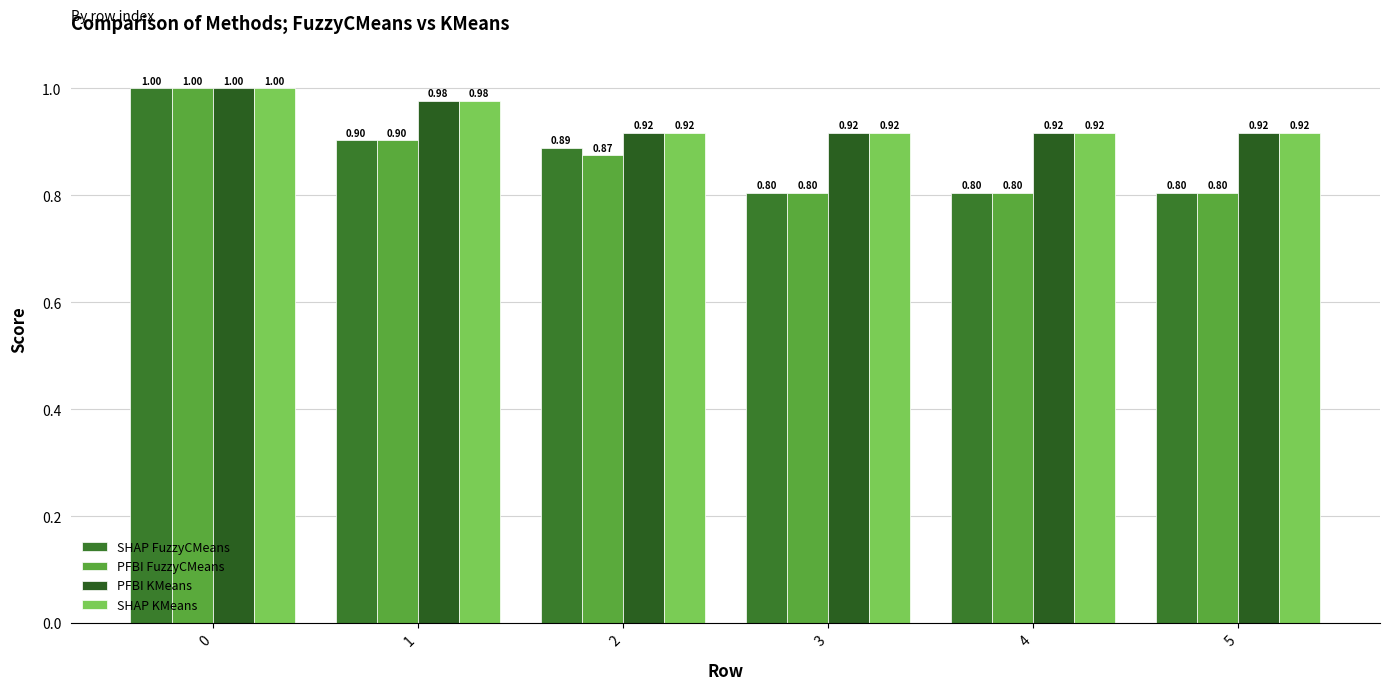

What is the sum of all SHAP KMeans values?

5.6